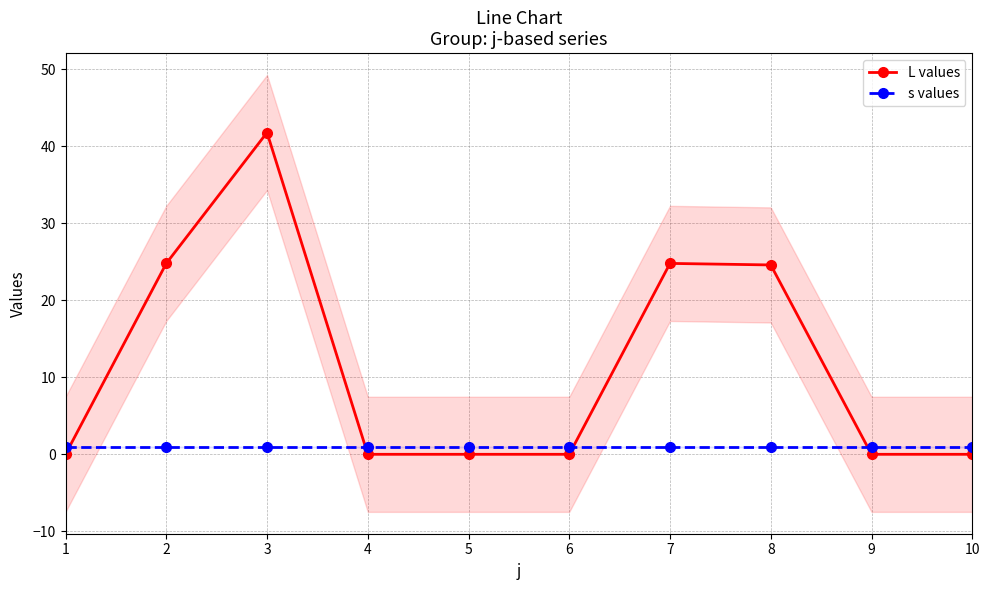

What is the total value across all series at 10?

1.0